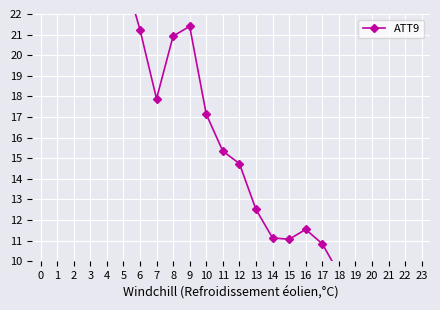

Reading left to right, what are all the values shown in this chart?

0=29.0	1=30.3	2=30.5	3=29.8	4=28.3	5=24.0	6=21.2	7=17.9	8=20.9	9=21.4	10=17.1	11=15.3	12=14.7	13=12.5	14=11.1	15=11.1	16=11.5	17=10.9	18=9.4	19=7.9	20=4.1	21=5.4	22=3.5	23=4.1